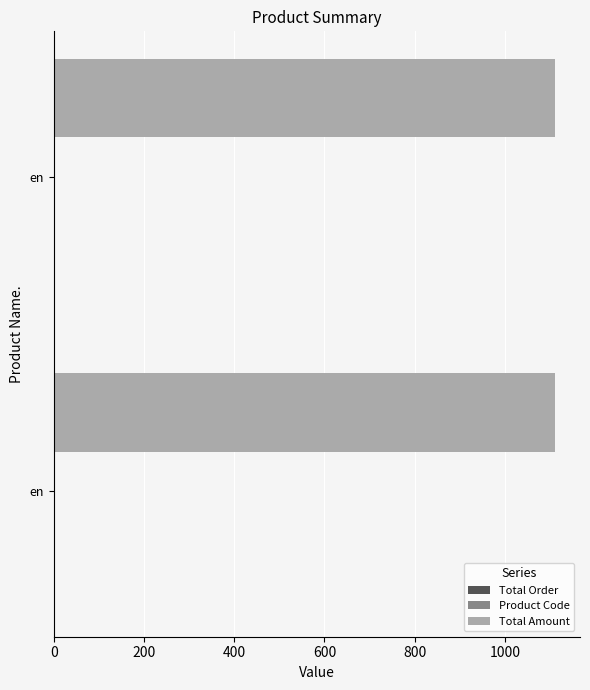

How many data points does each series have?

2